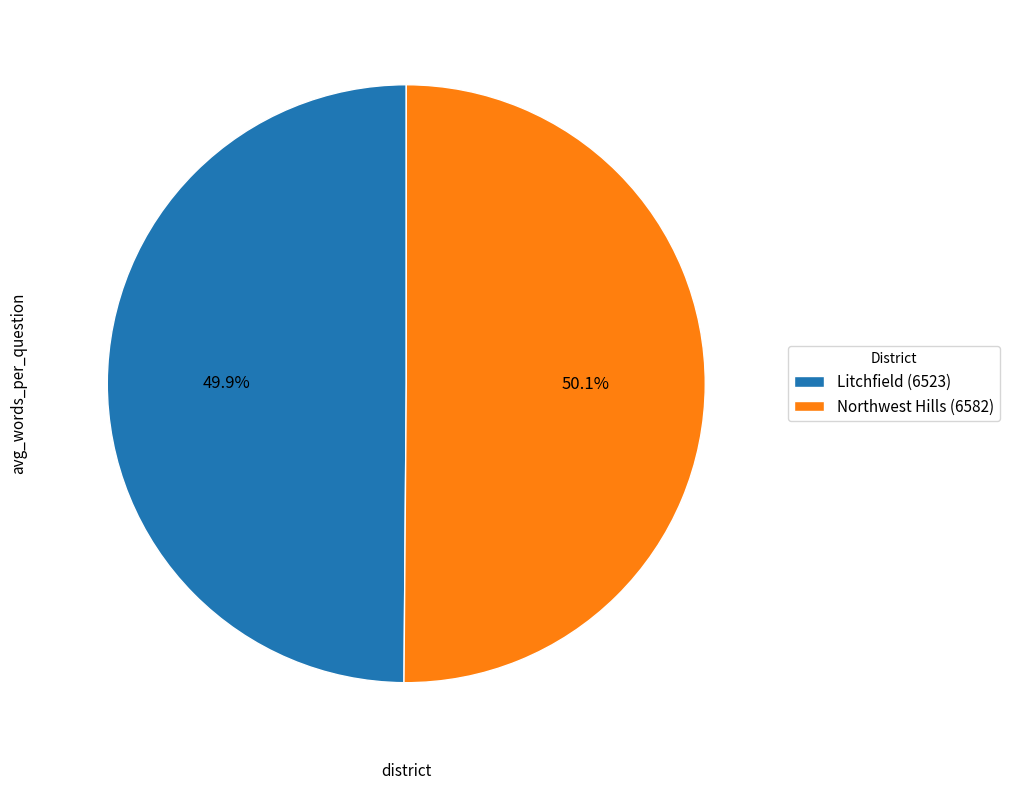

Is the sum of Northwest Hills (6582) and Litchfield (6523) greater than half?

Yes